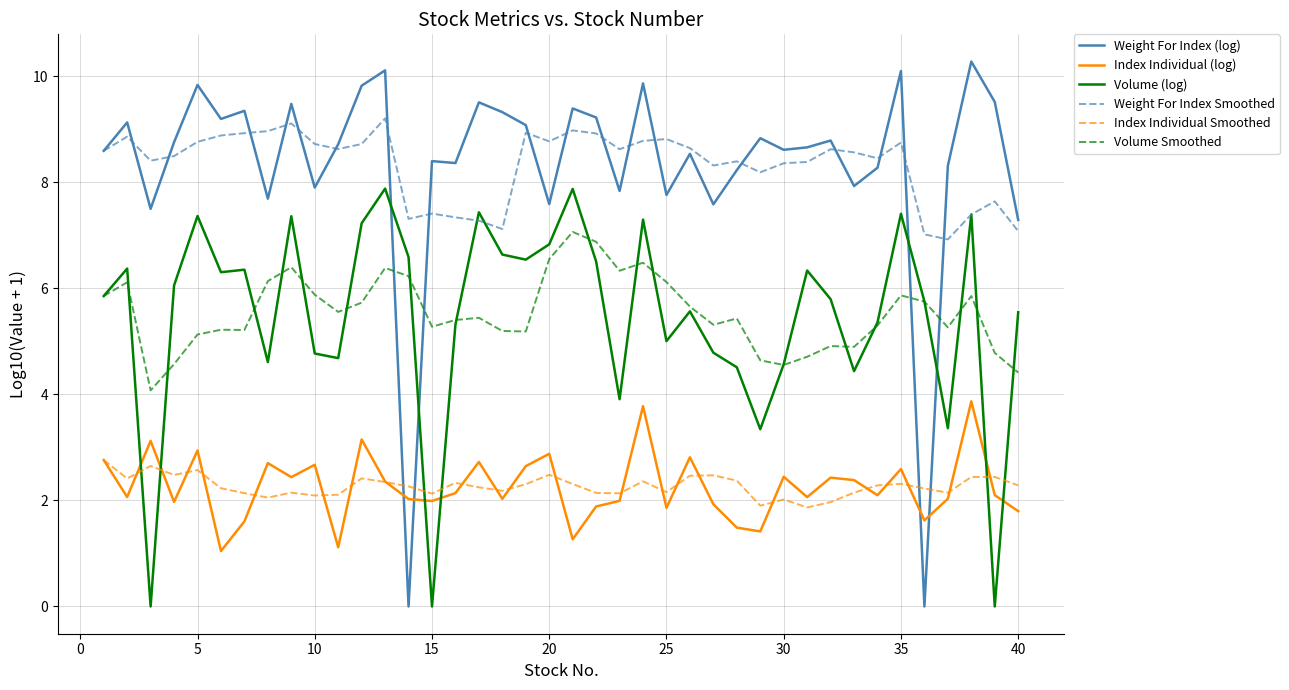

What is the maximum value for Volume (log)?

7.9